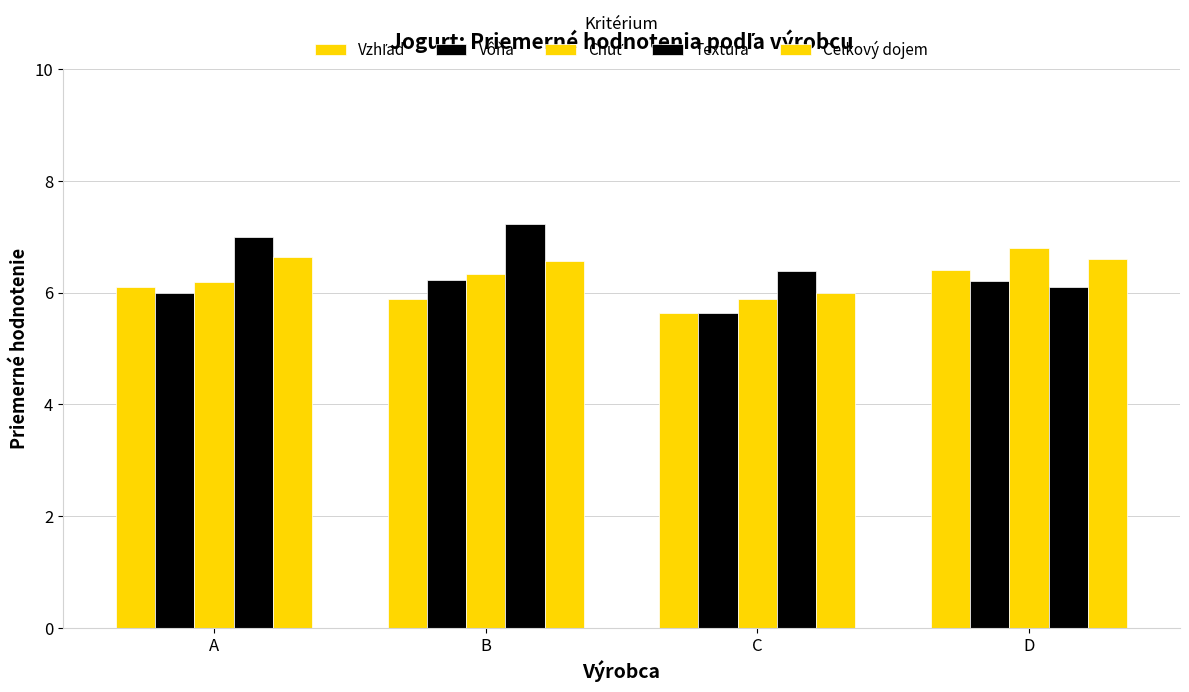

Which category has the highest value in the Textura series?

B